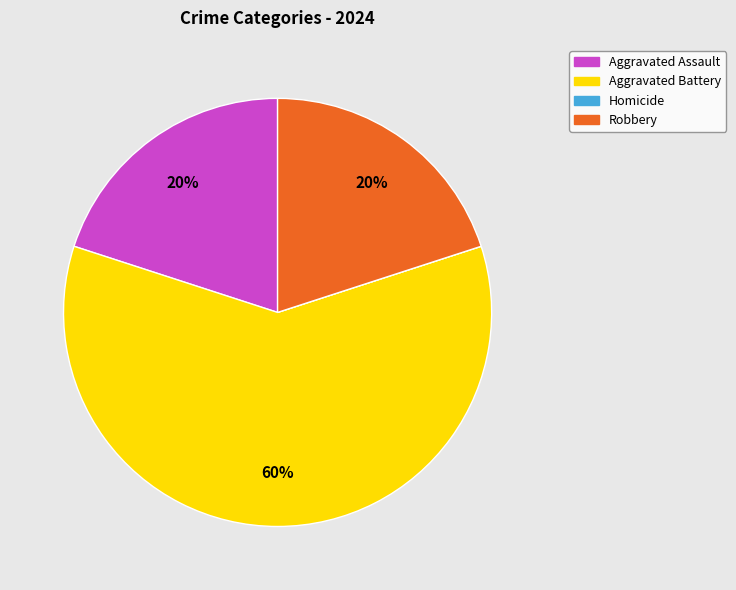

Is there any slice that represents more than half of the pie?

Yes